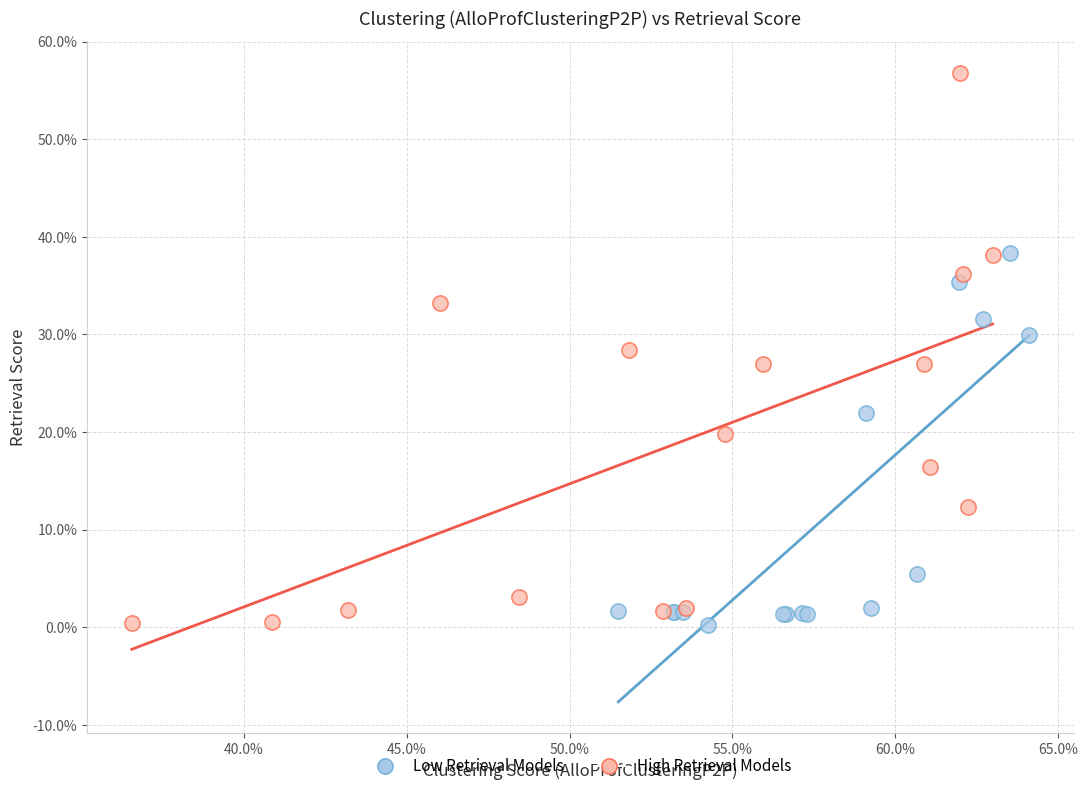

What are all the series names shown in the legend?

Low Retrieval Models, High Retrieval Models